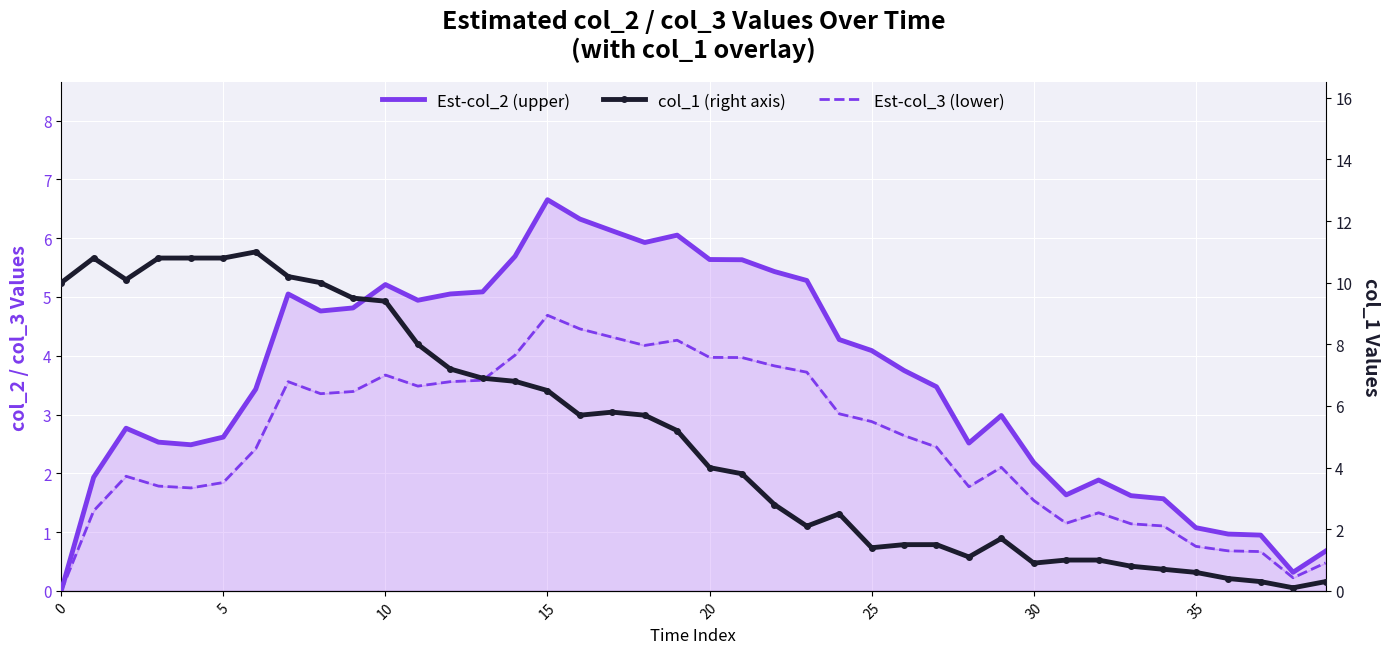

True or false: Est-col_2 (upper) has more than 1 points higher than both neighbors.

True